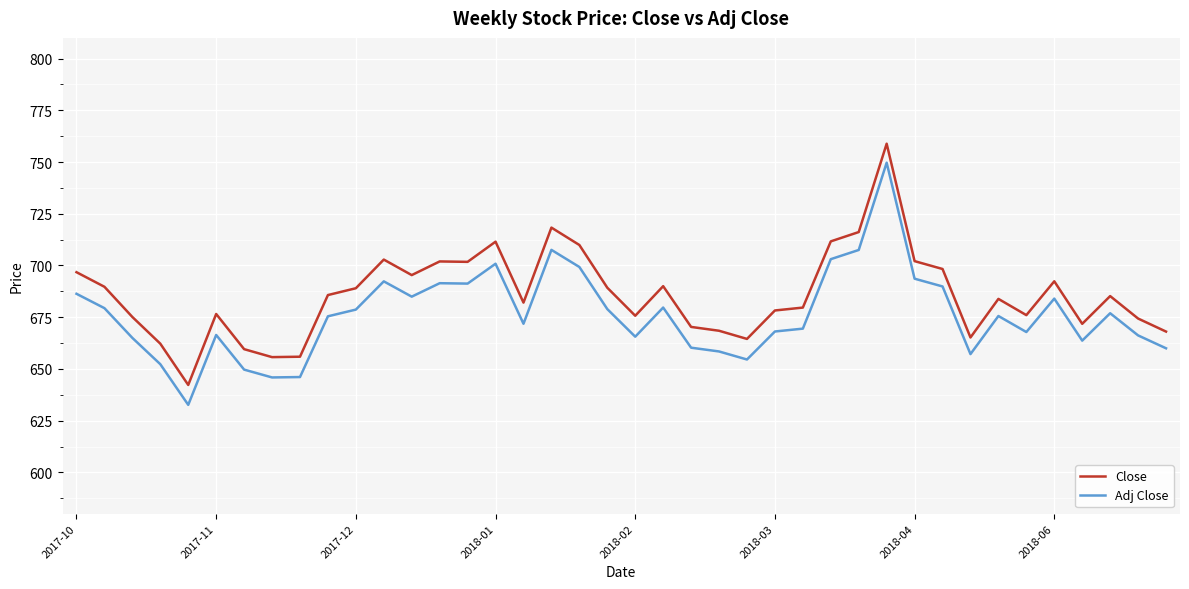

At how many categories does at least one series exceed 750?

1